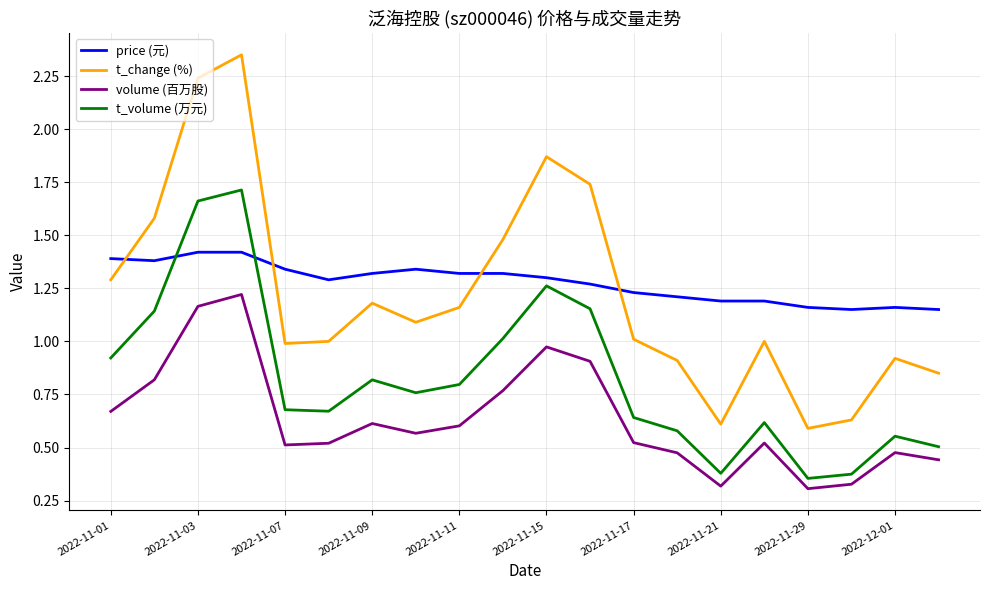

List the series in order of their peak value, lowest first.

volume (百万股), price (元), t_volume (万元), t_change (%)